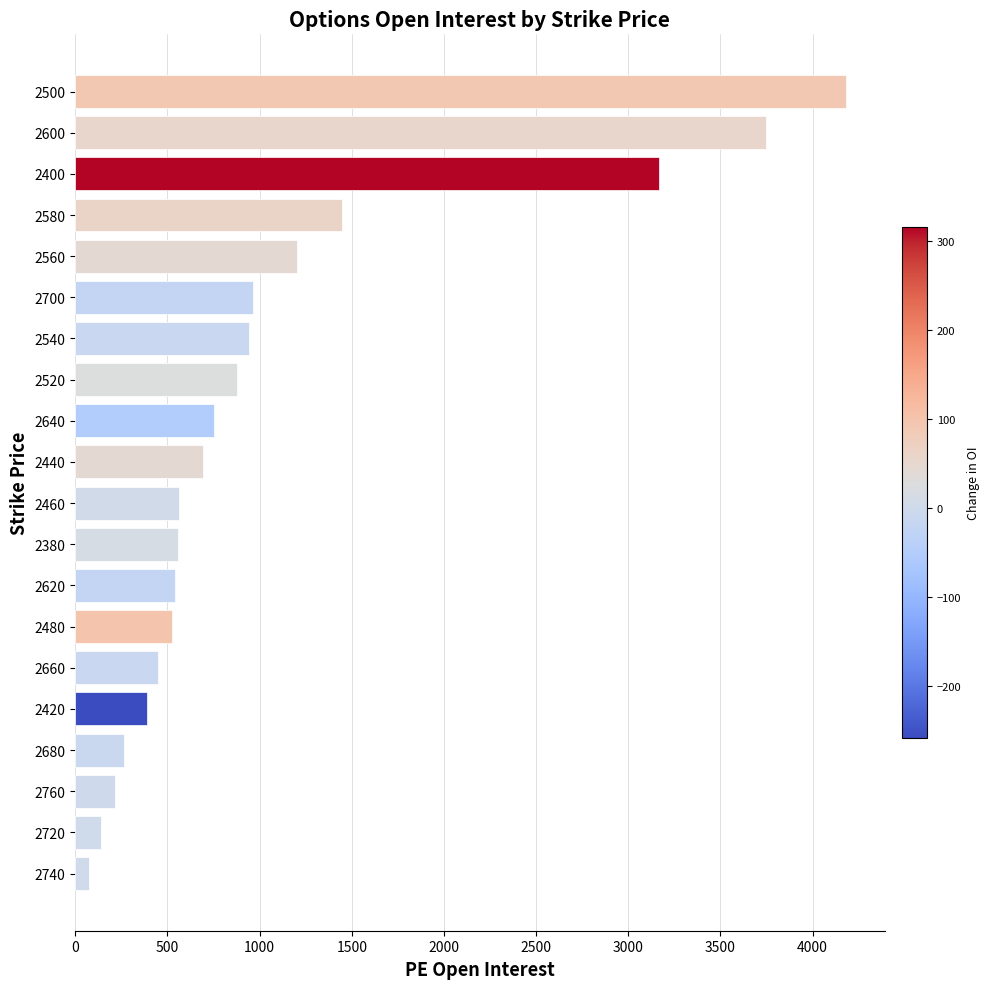

Approximately how many times larger is the value at 2520 compared to 2760?

4.1